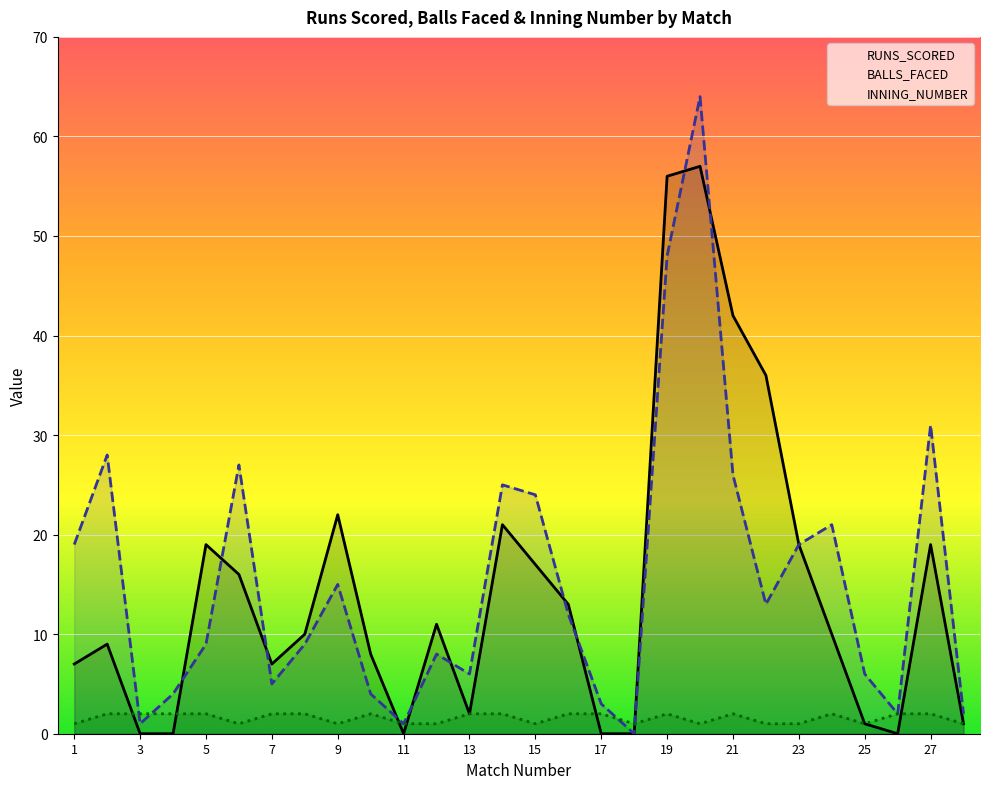

How many times do RUNS_SCORED and BALLS_FACED cross each other?

10